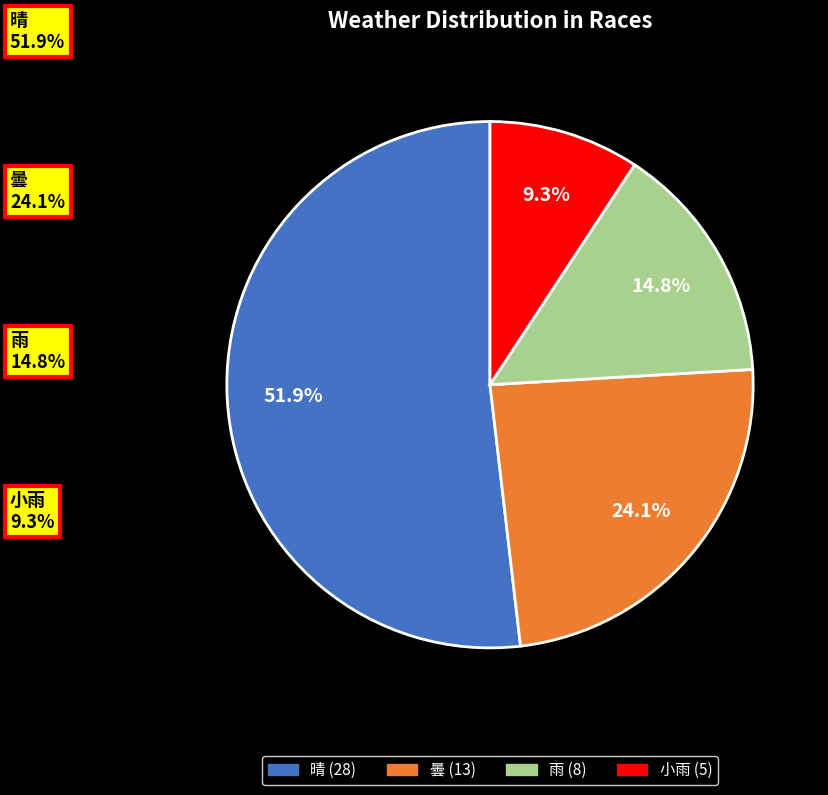

Approximately how many times larger is the value at 小雨 compared to 曇?

0.4